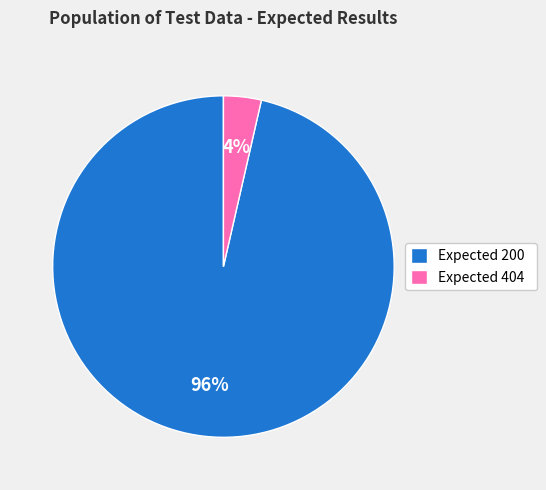

Does Expected 200 represent more than half of the total?

Yes